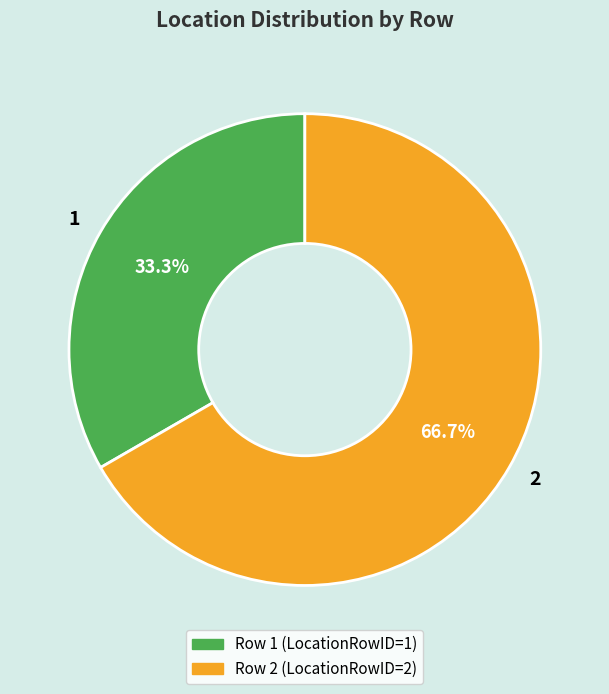

Combined, do 1 and 2 account for over 50%?

Yes